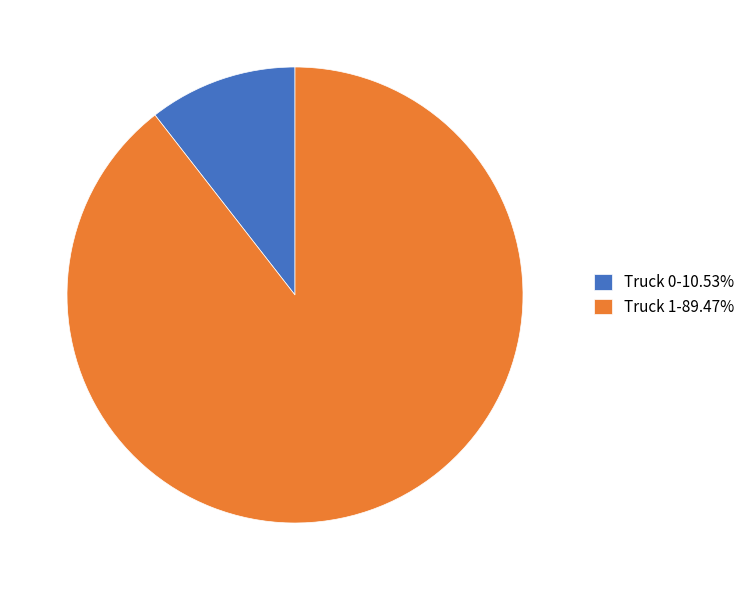

Do Truck 0-10.53% and Truck 1-89.47% together represent more than half of the pie?

Yes